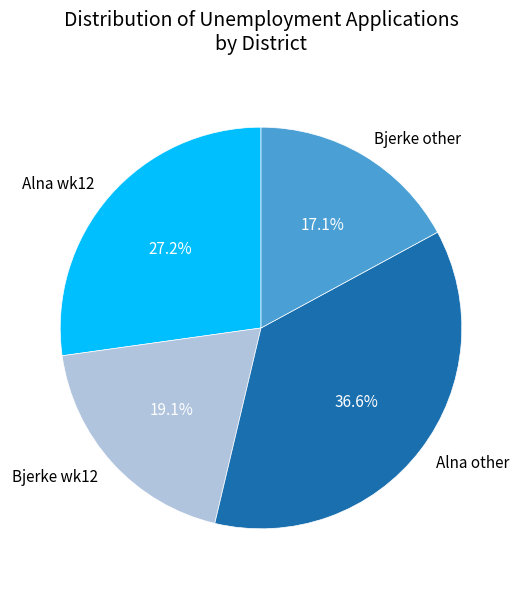

Between Alna other and Bjerke other, which is larger?

Alna other